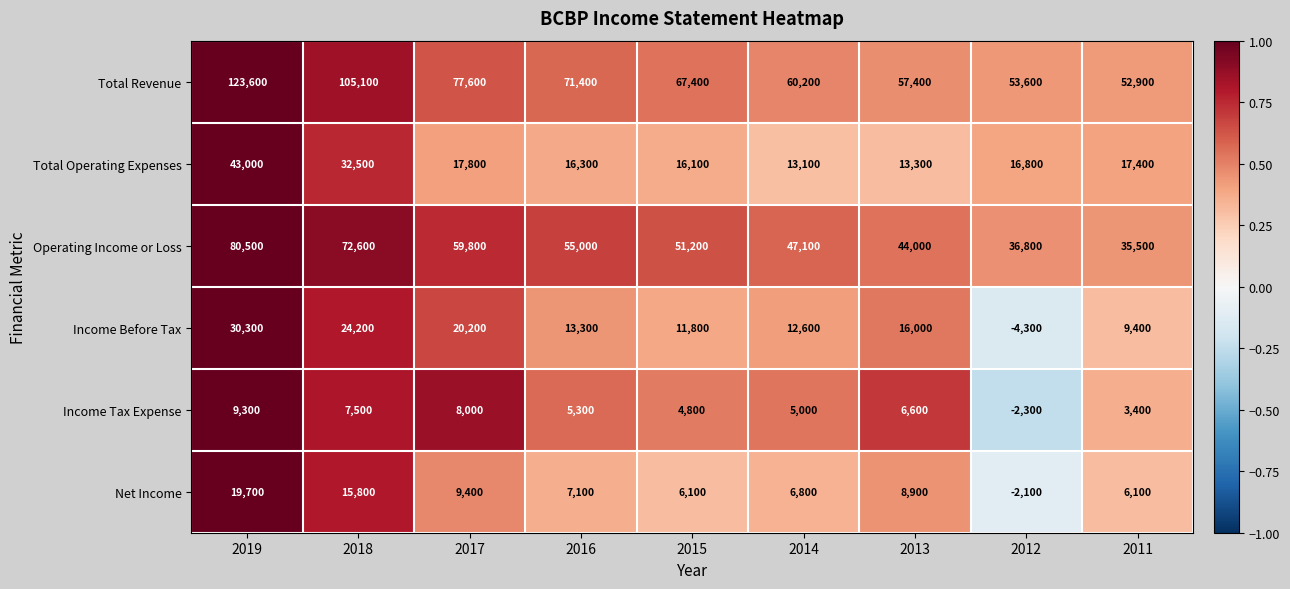

Which series changed the most between 2017 and 2016?

Income Before Tax